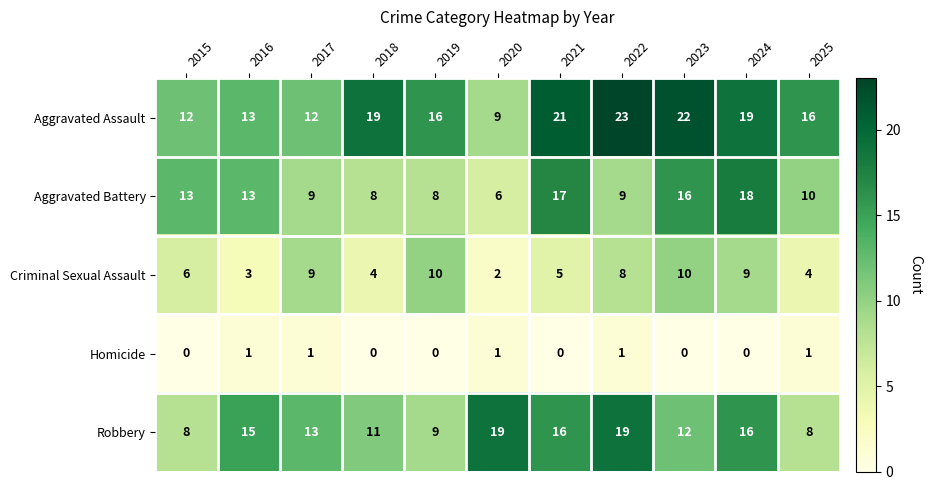

At which category does the chart reach its peak across all series?

2022